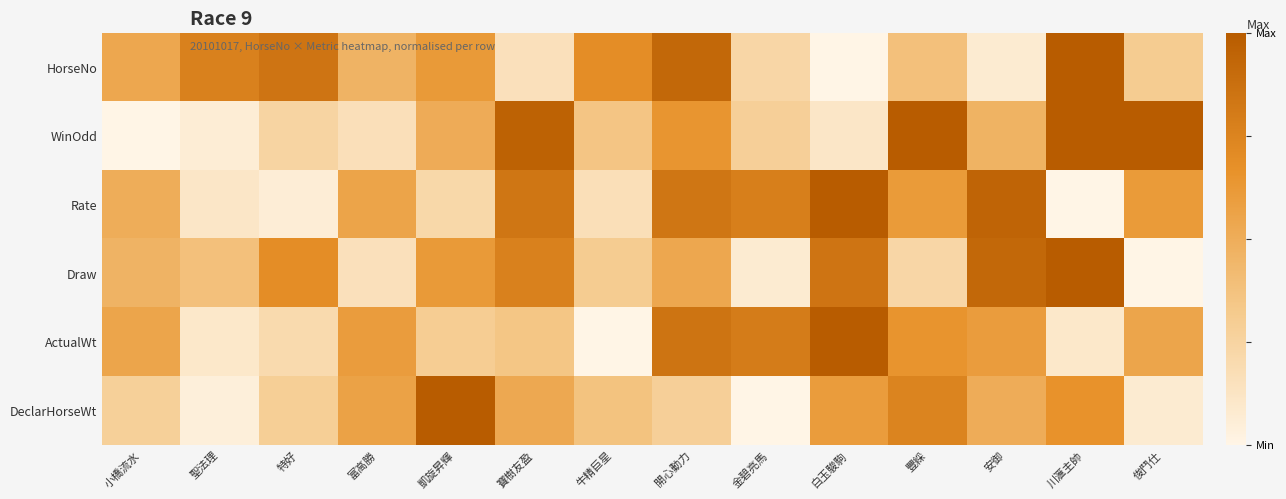

At which category is the sum across all series the highest?

開心動力